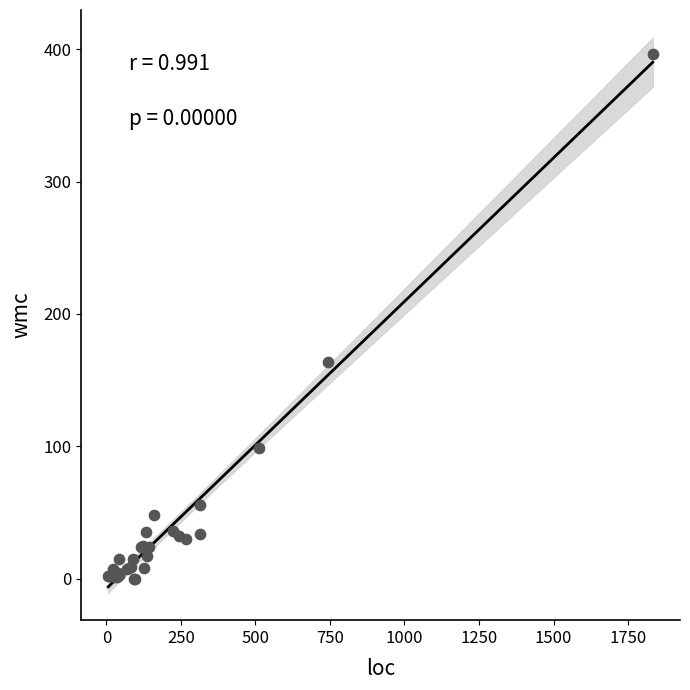

What Y value in the scatter plot is closest to 198?

164